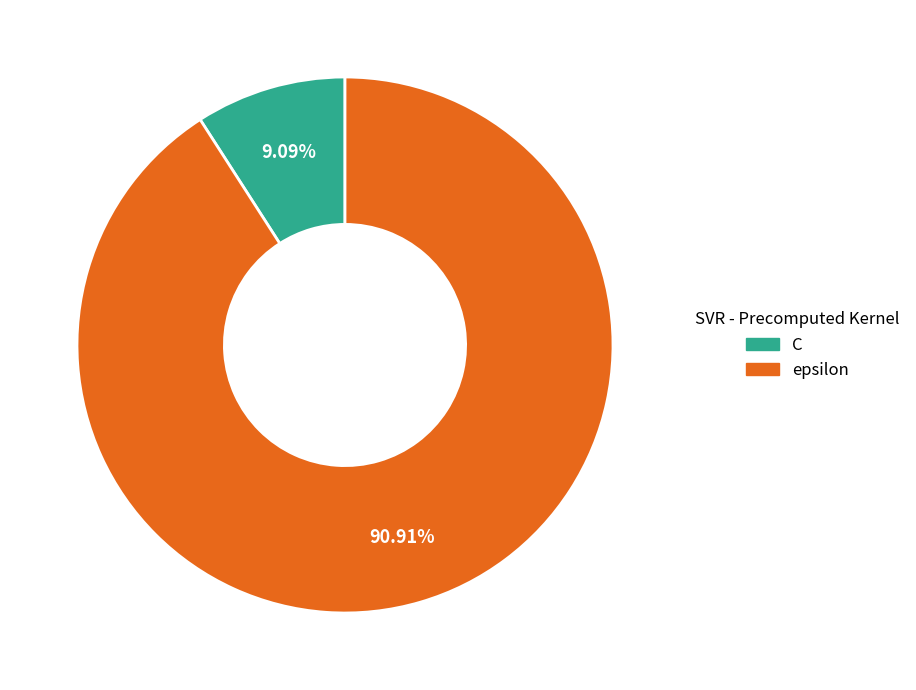

Approximately how many times larger is the value at C compared to epsilon?

0.1